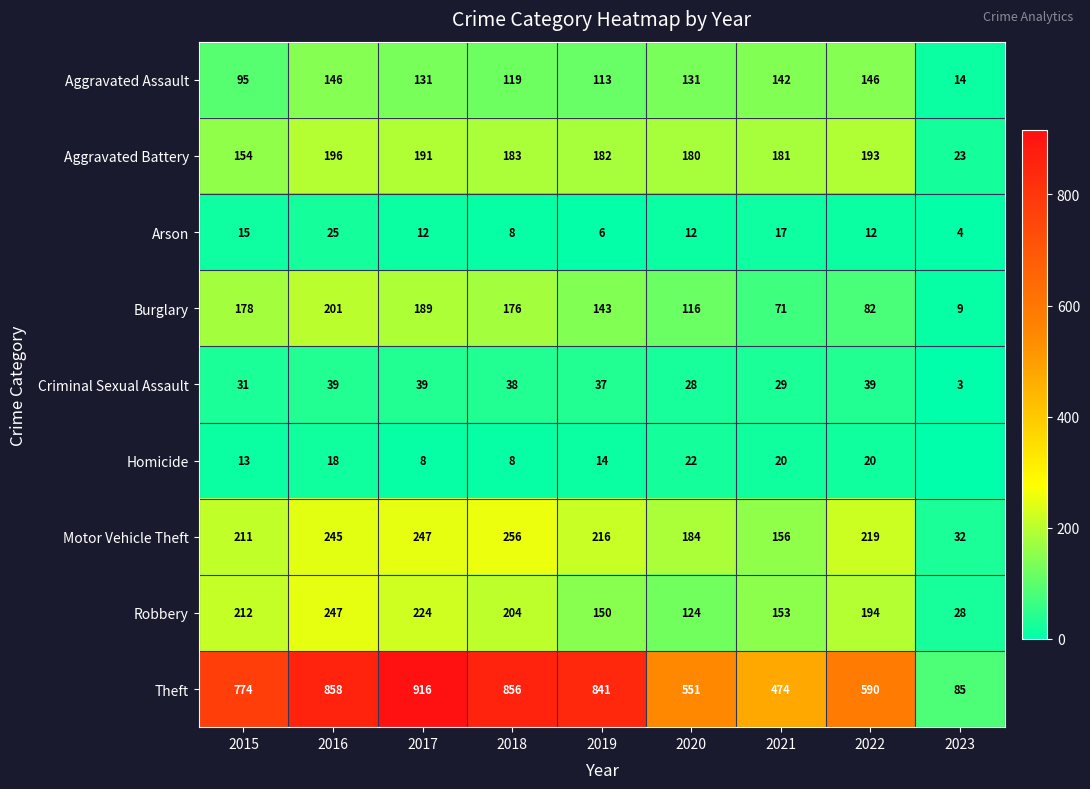

Is the value of Aggravated Battery at 2018 greater than the value of Arson at 2016?

Yes